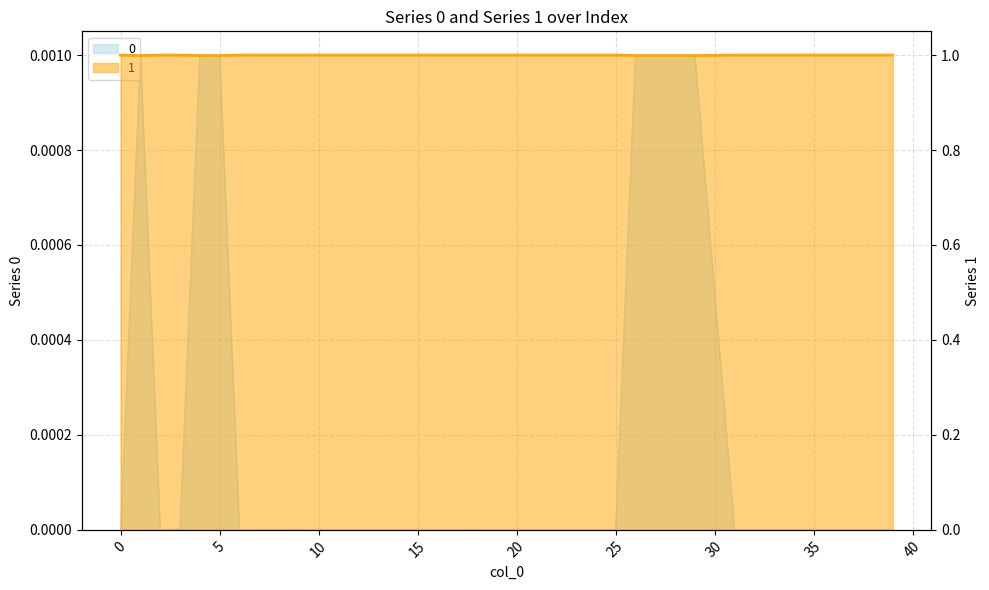

The 0 series shows 0.4 at 16. True or false?

False